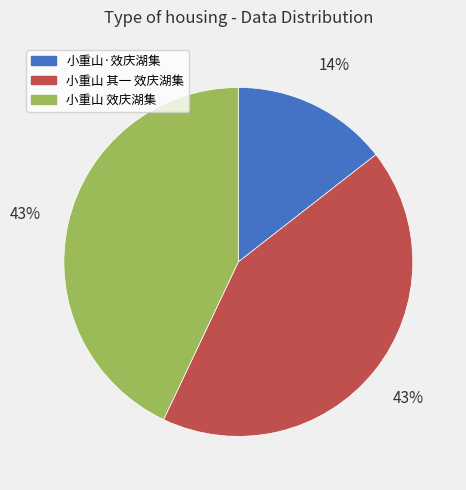

Which has a higher value, 小重山 其一 效庆湖集 or 小重山·效庆湖集?

小重山 其一 效庆湖集